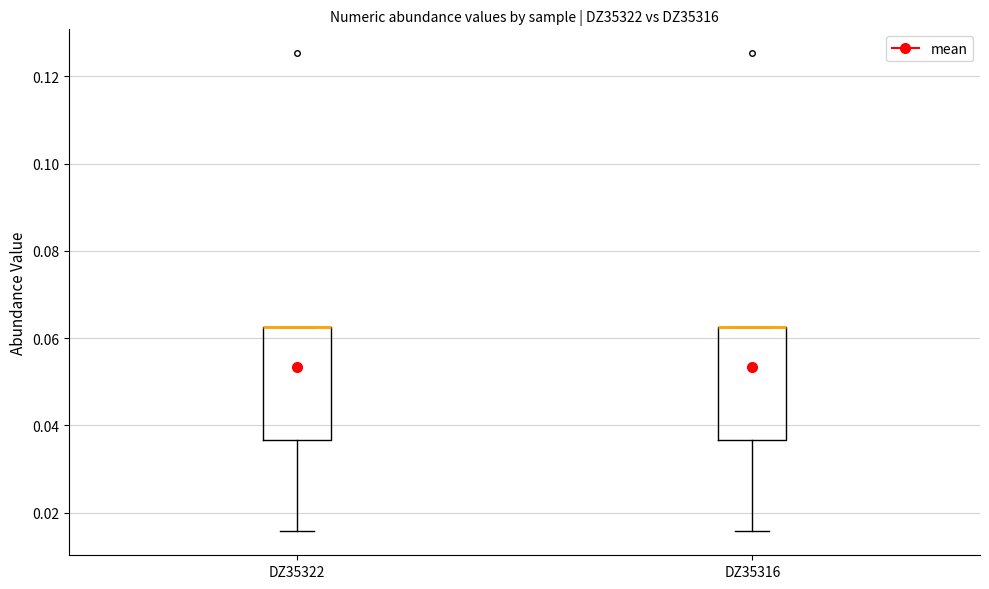

Reading left to right, transcribe this box plot: for each box, give where its median line is, the range the box spans, and where its two whiskers end, as read against the y-axis. The values are not printed on the chart, so give them approximately, as read against the axis.

DZ35322: median 0.062 (drawn on the box's upper edge), box 0.036 to 0.062, whiskers 0.016 to 0.062
DZ35316: median 0.062 (drawn on the box's upper edge), box 0.036 to 0.062, whiskers 0.016 to 0.062